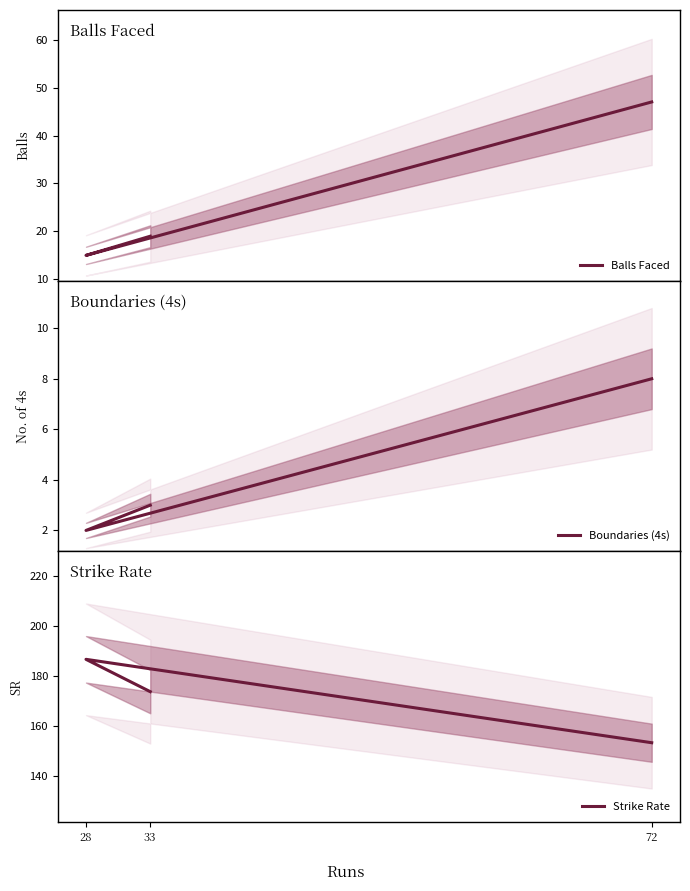

Is the value of Boundaries (4s) at 72 greater than the value of Balls Faced at 33?

No